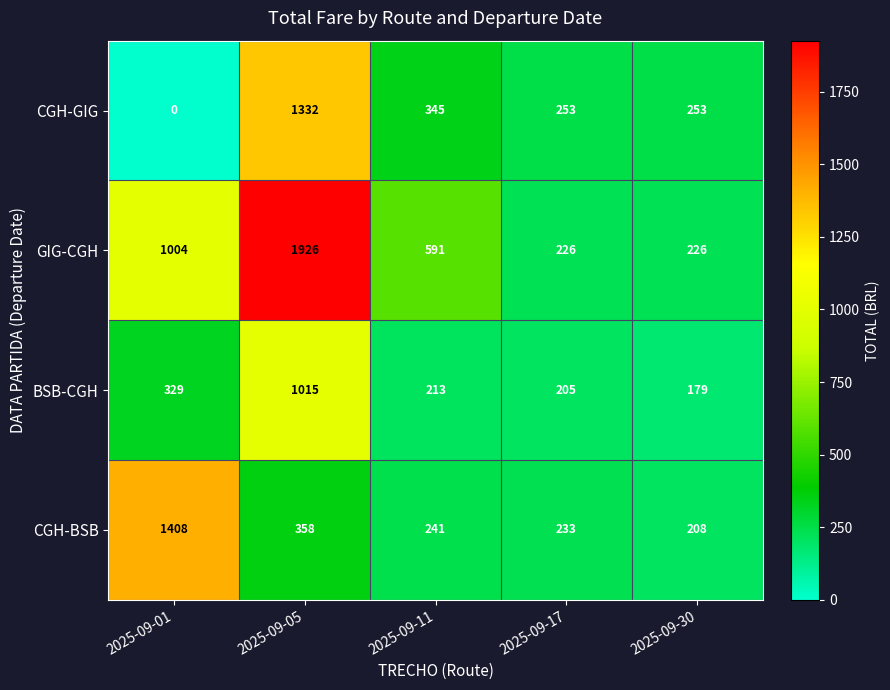

What is the spread (max minus min) of values at 2025-09-17?

48